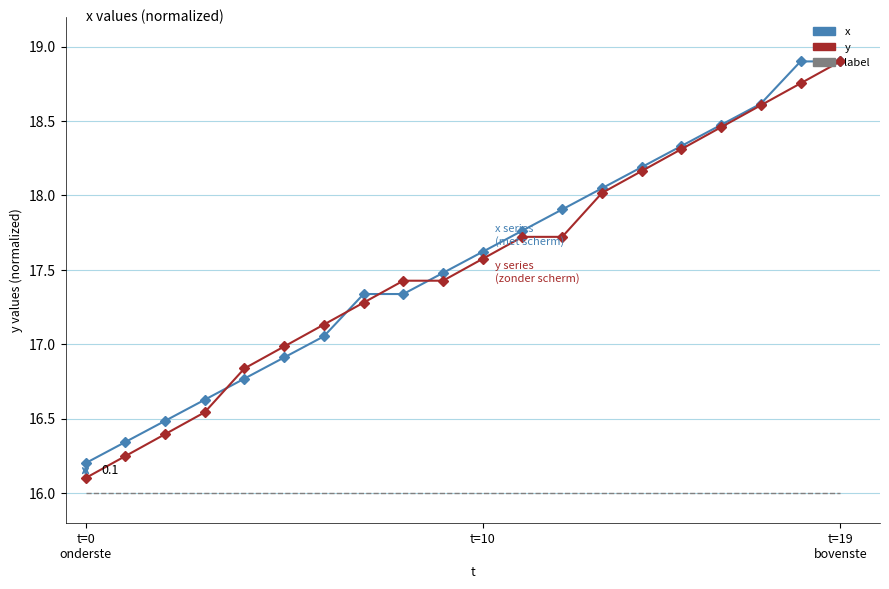

True or false: label and x cross at least once.

False